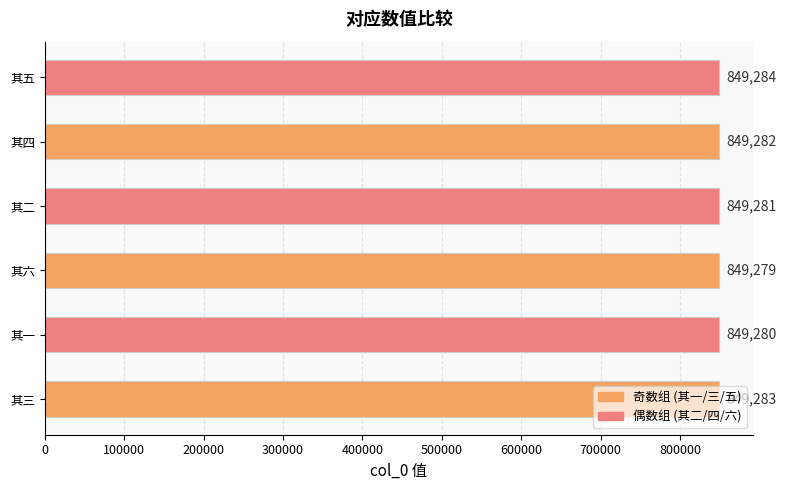

Is it true that the value at 其二 is 1458016?

False